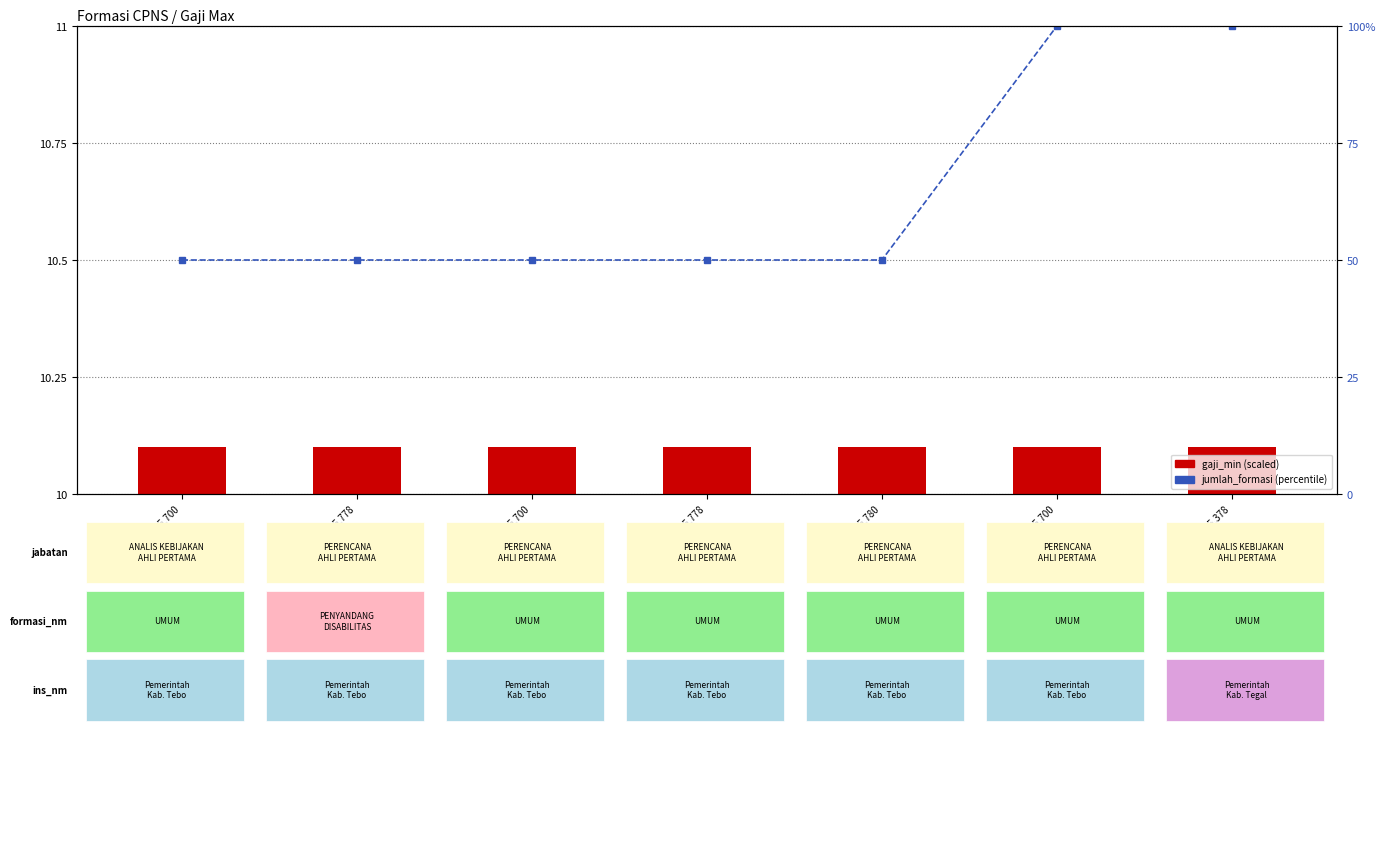

Is it true that gaji_min (scaled) equals 13.6 at 3,465,700?

False